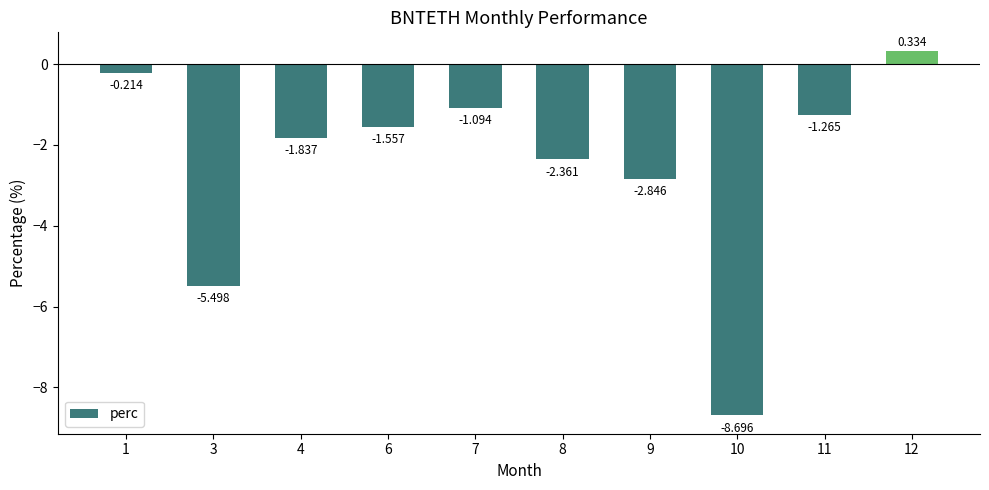

The chart shows a value of -8.7 at 10. True or false?

True